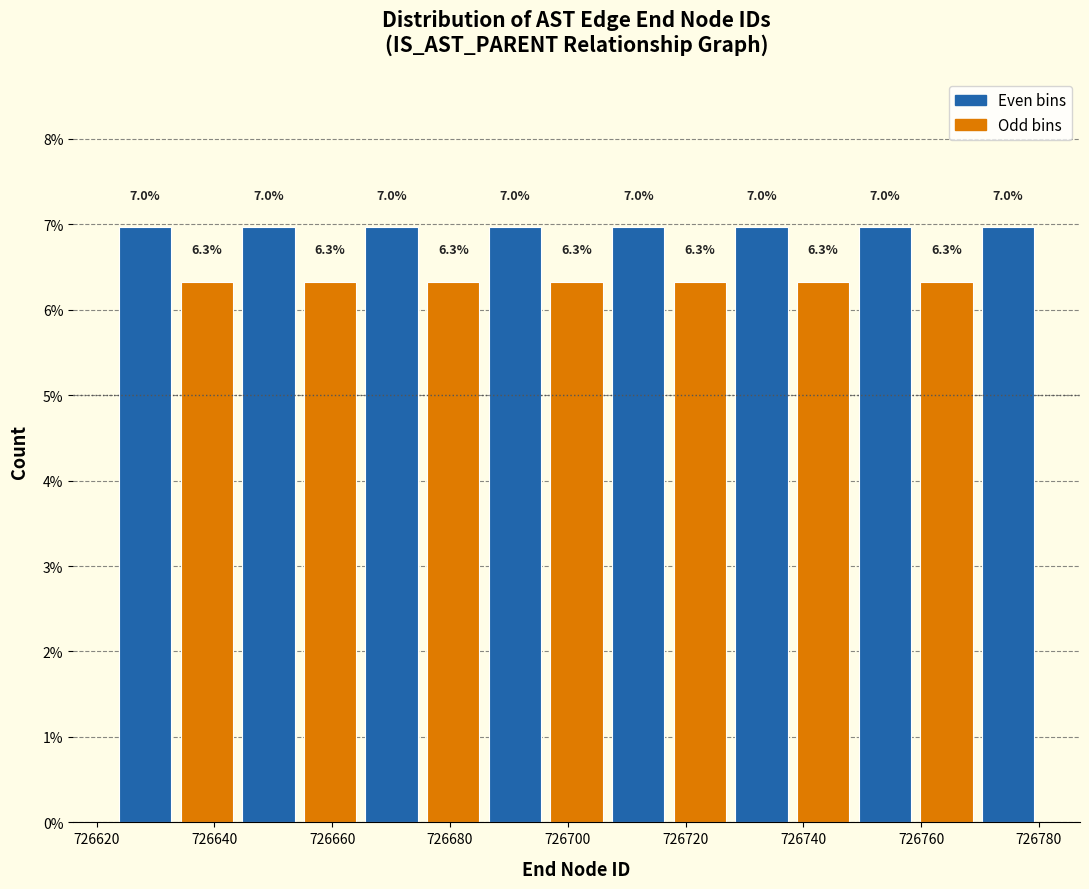

Reading left to right, list every bar in this chart as the range it spans on the x-axis followed by its height. The bar edges are not printed on the chart, so give them approximately, as read against the axis.

726624 to 726634: 7.0
726634 to 726644: 6.3
726644 to 726654: 7.0
726654 to 726664: 6.3
726664 to 726676: 7.0
726676 to 726686: 6.3
726686 to 726696: 7.0
726696 to 726706: 6.3
726706 to 726718: 7.0
726718 to 726728: 6.3
726728 to 726738: 7.0
726738 to 726748: 6.3
726748 to 726760: 7.0
726760 to 726770: 6.3
726770 to 726780: 7.0